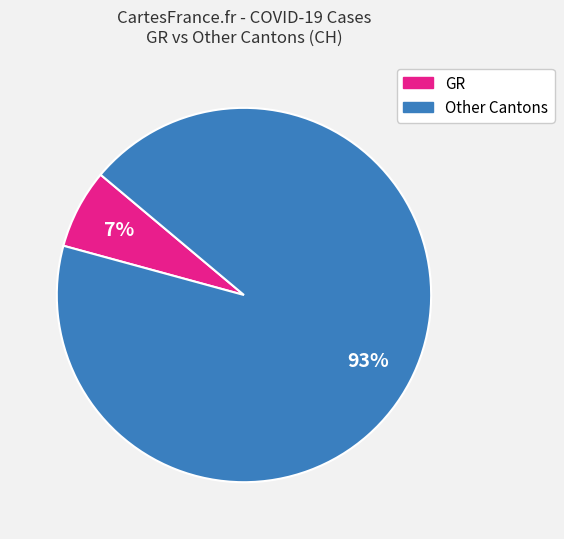

How many slices are in this pie chart?

2